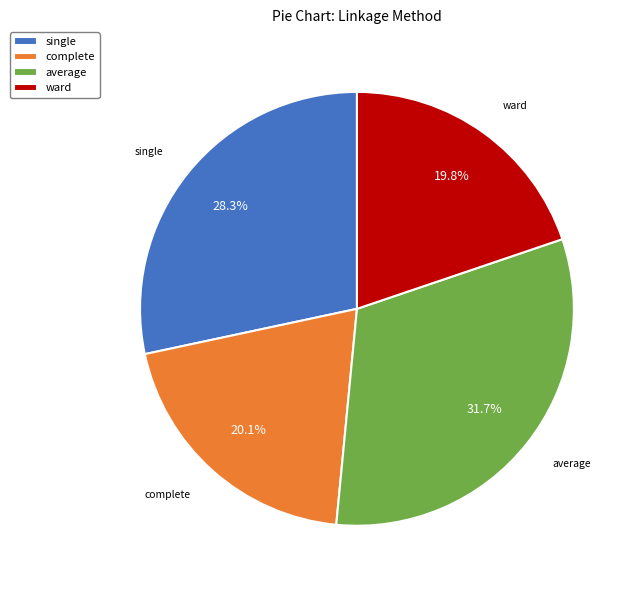

To the nearest percent, what is the difference between the largest and smallest slice percentages?

12%